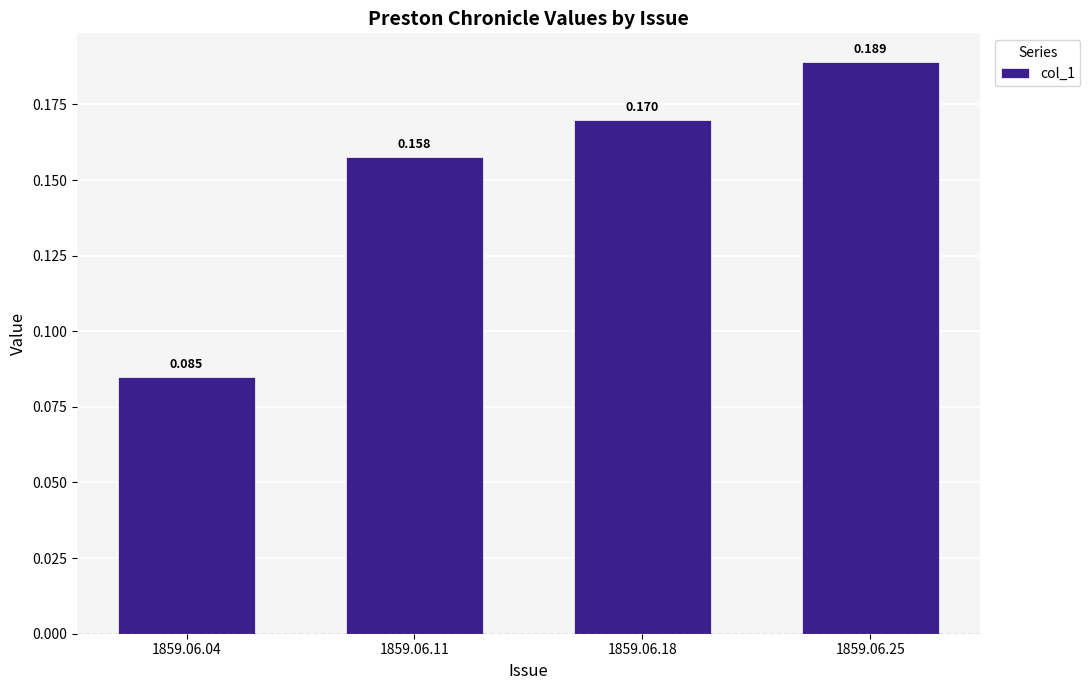

What is the difference between the values at 1859.06.04 and 1859.06.25?

0.1